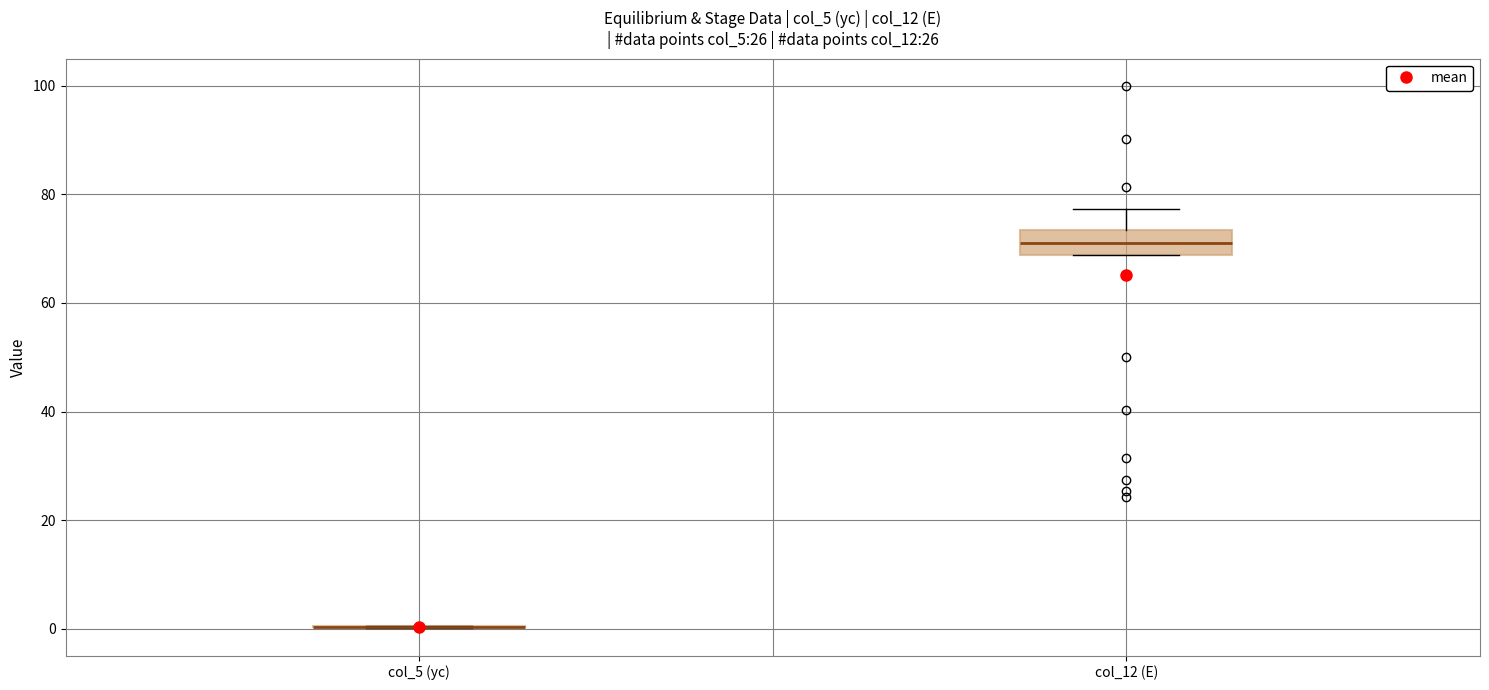

Reading left to right, transcribe this box plot: for each box, give where its median line is, the range the box spans, and where its two whiskers end, as read against the y-axis. The values are not printed on the chart, so give them approximately, as read against the axis.

col_5 (yc): box collapsed to a line at 0, whiskers 0 to 0
col_12 (E): median 72, box 68 to 74, whiskers 68 to 78